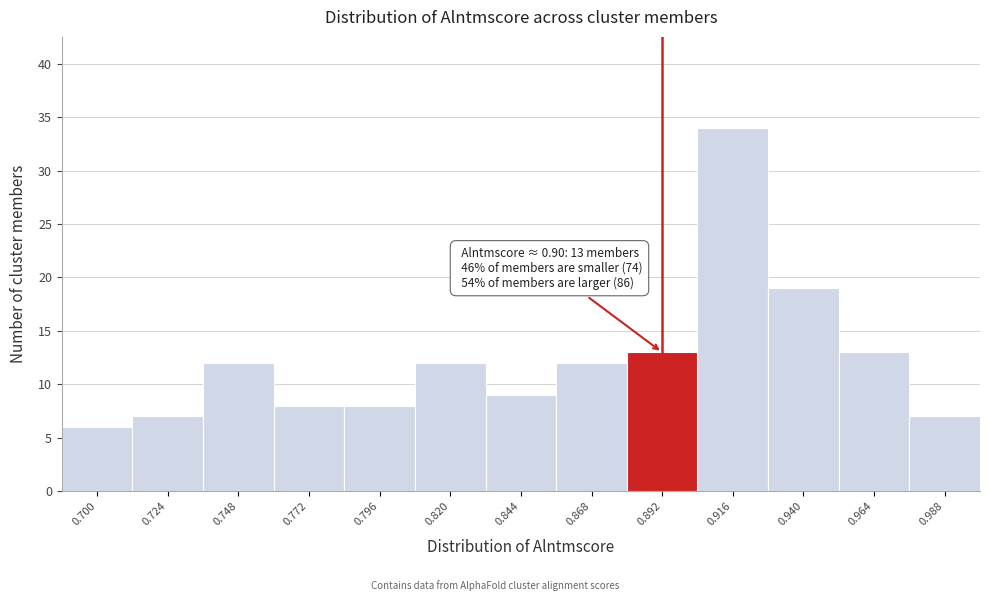

Reading left to right, transcribe all the data shown in this chart.

6	7	12	8	8	12	9	12	13	34	19	13	7